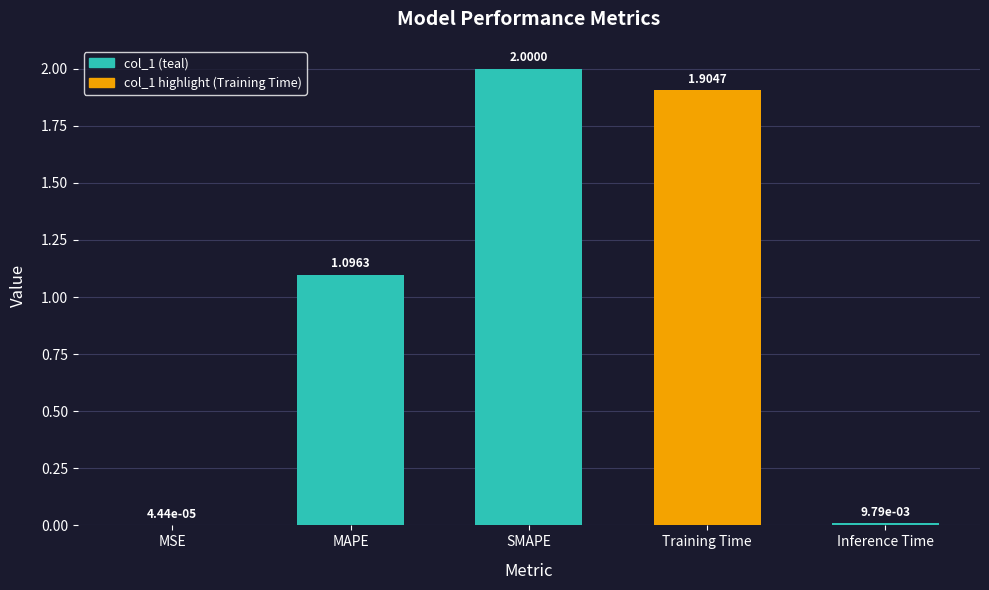

What value does the data have at SMAPE?

2.0